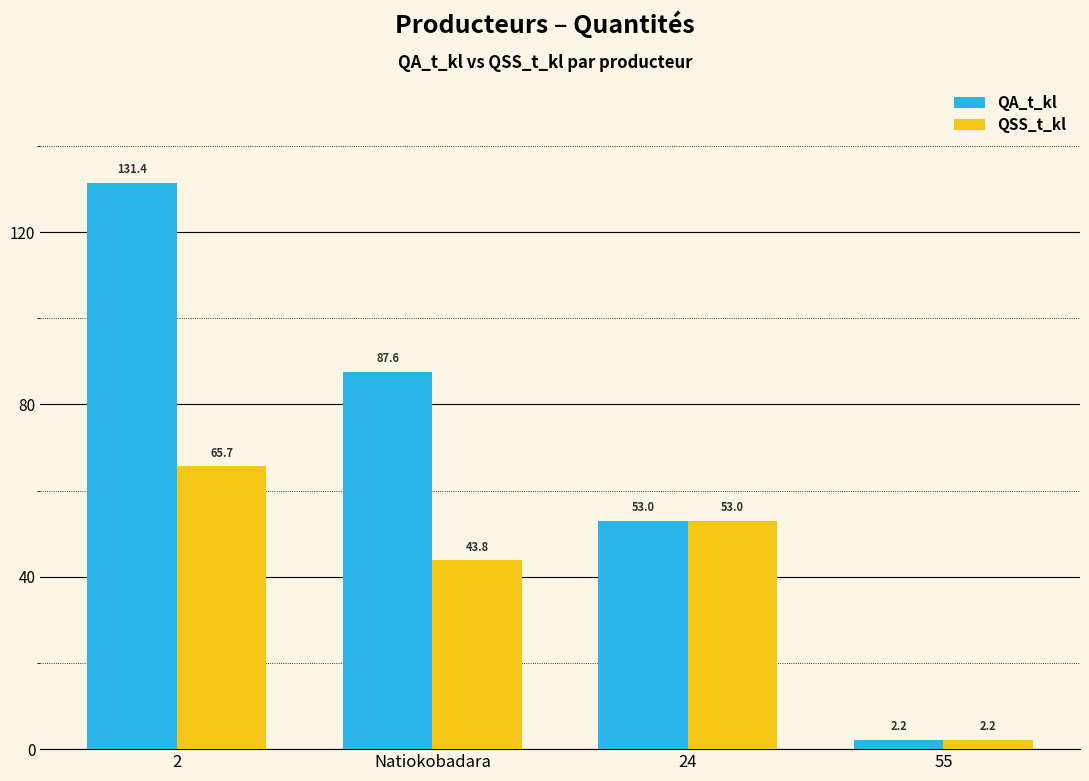

True or false: QSS_t_kl has a value of 43.8 at Natiokobadara.

True